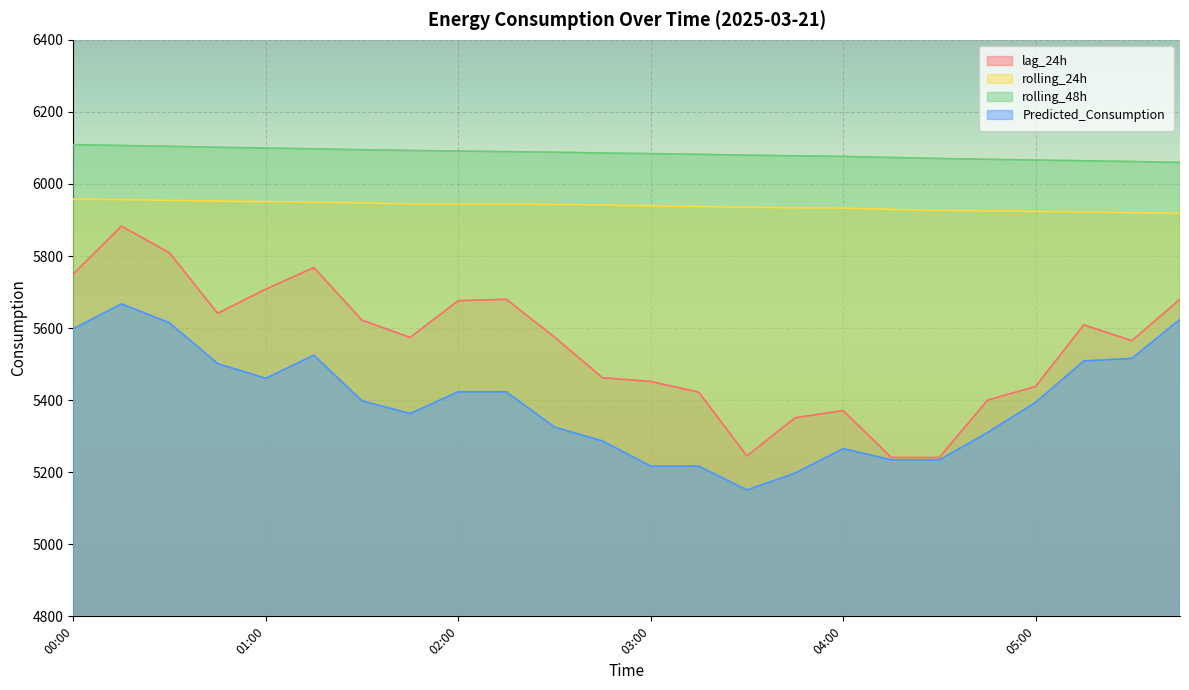

At 04:45, list the series in order from smallest to largest.

Predicted_Consumption, lag_24h, rolling_24h, rolling_48h